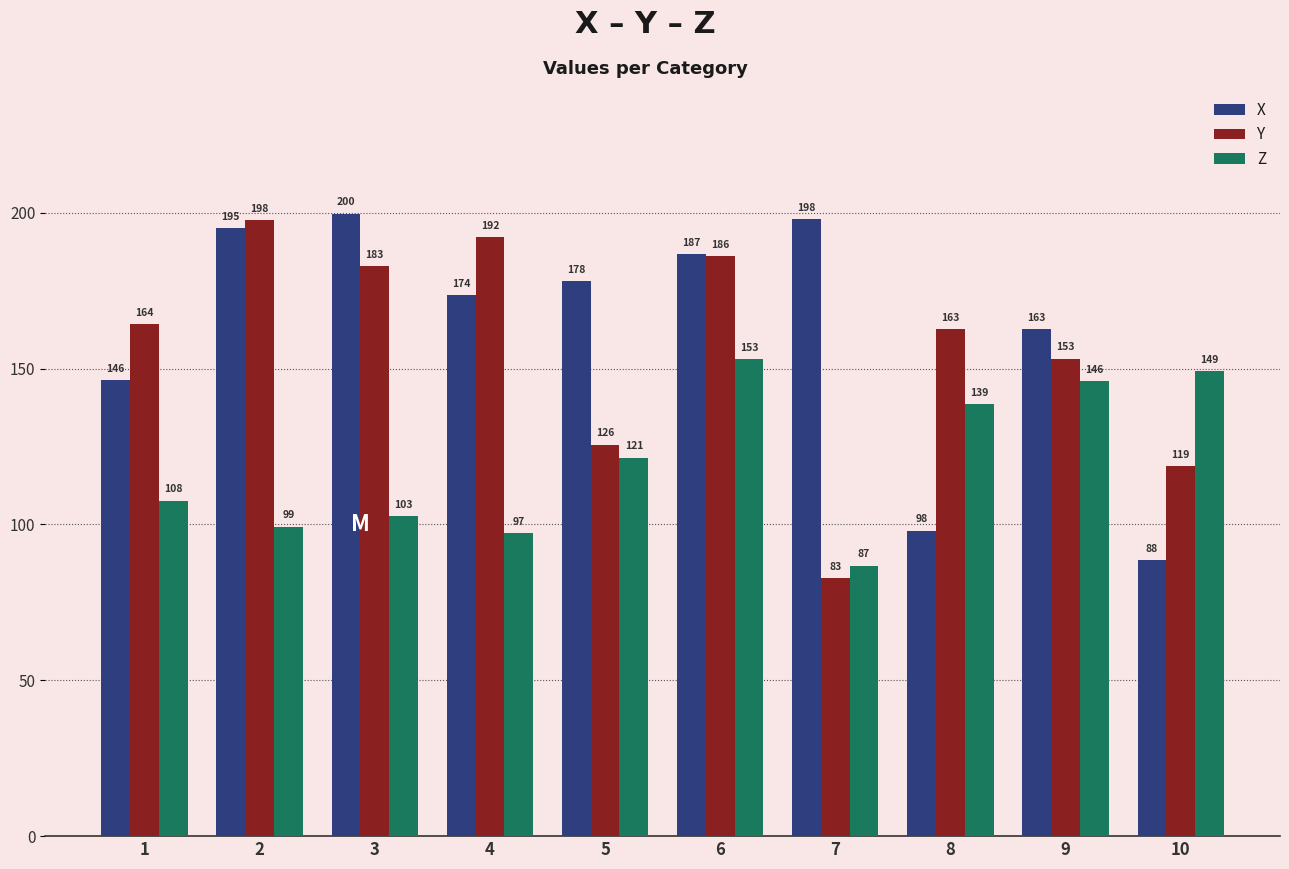

At which category is the sum across all series the highest?

6